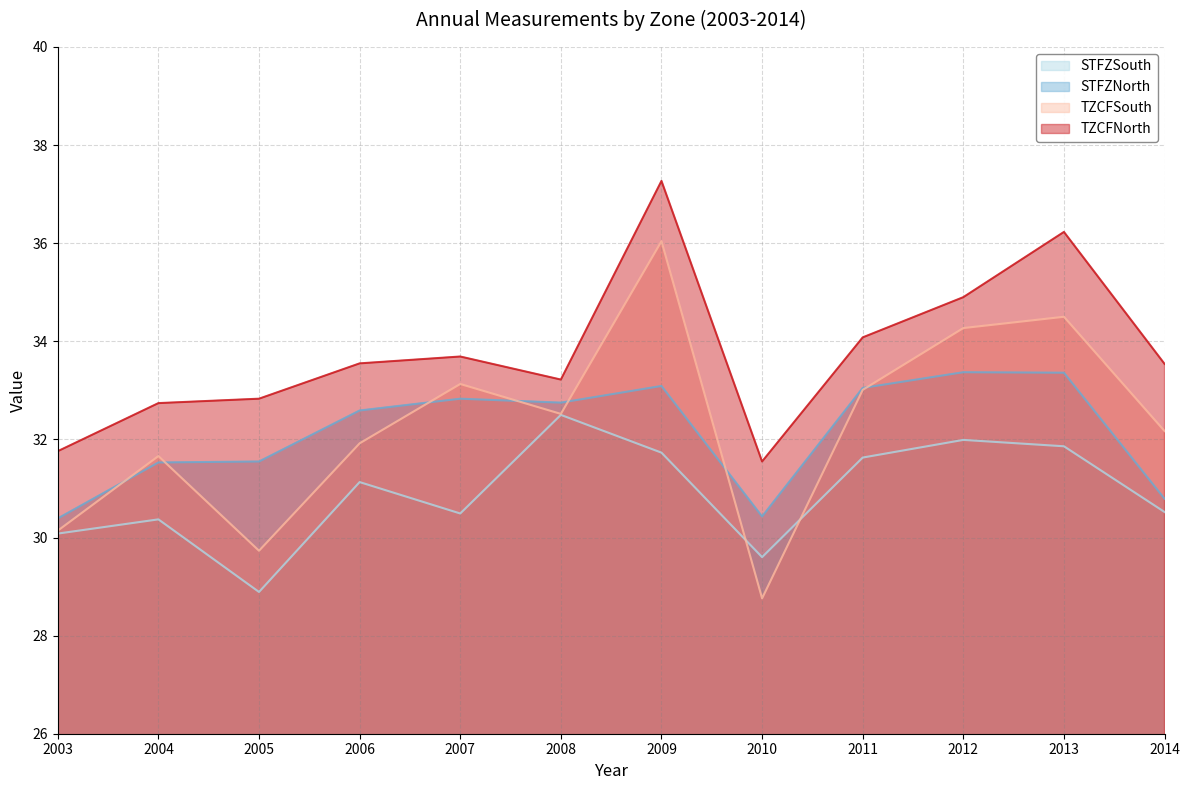

Does the chart have visible grid lines?

Yes